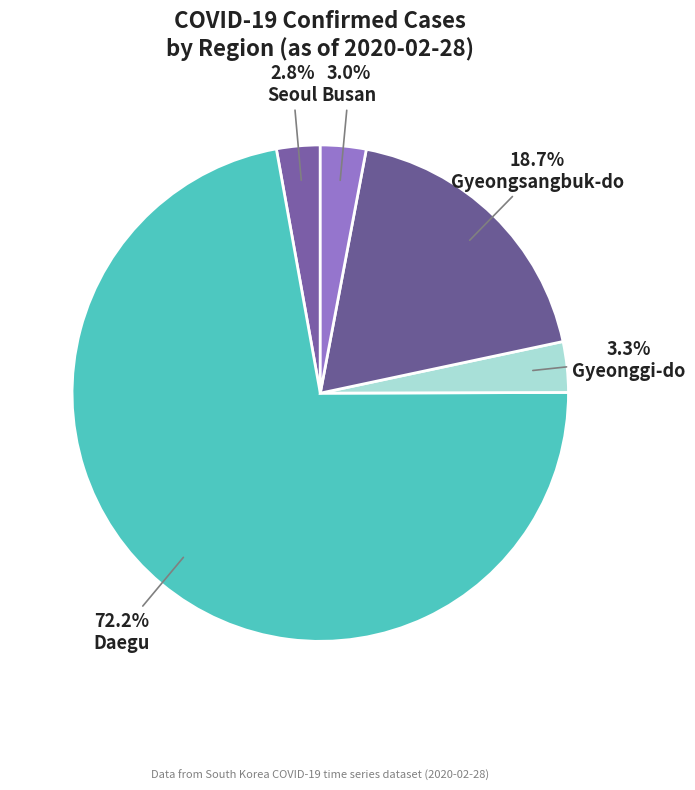

How many segments does this pie chart have?

5